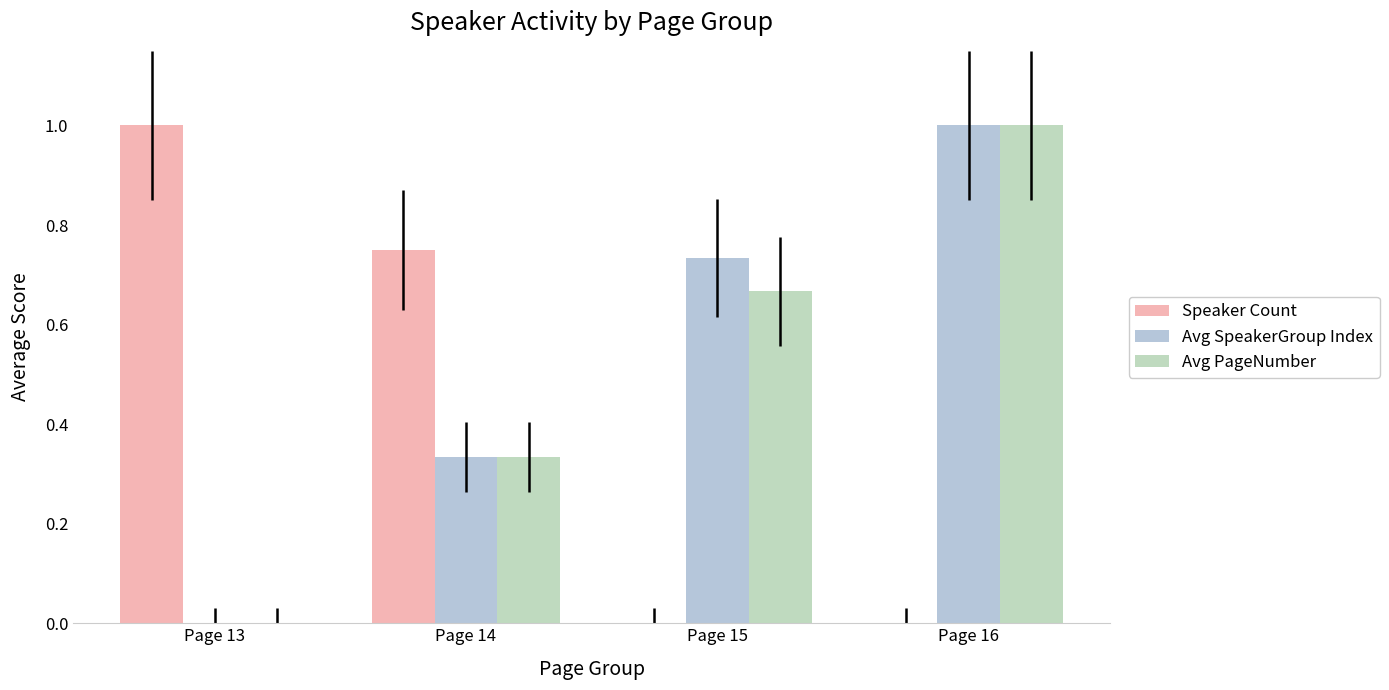

Does the chart contain stacked bars?

No